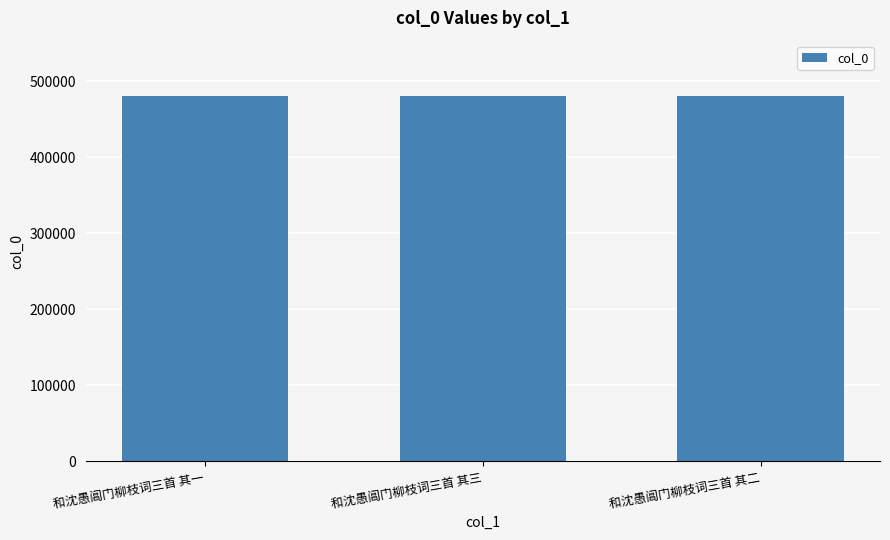

What is the minimum value shown in the chart?

480896